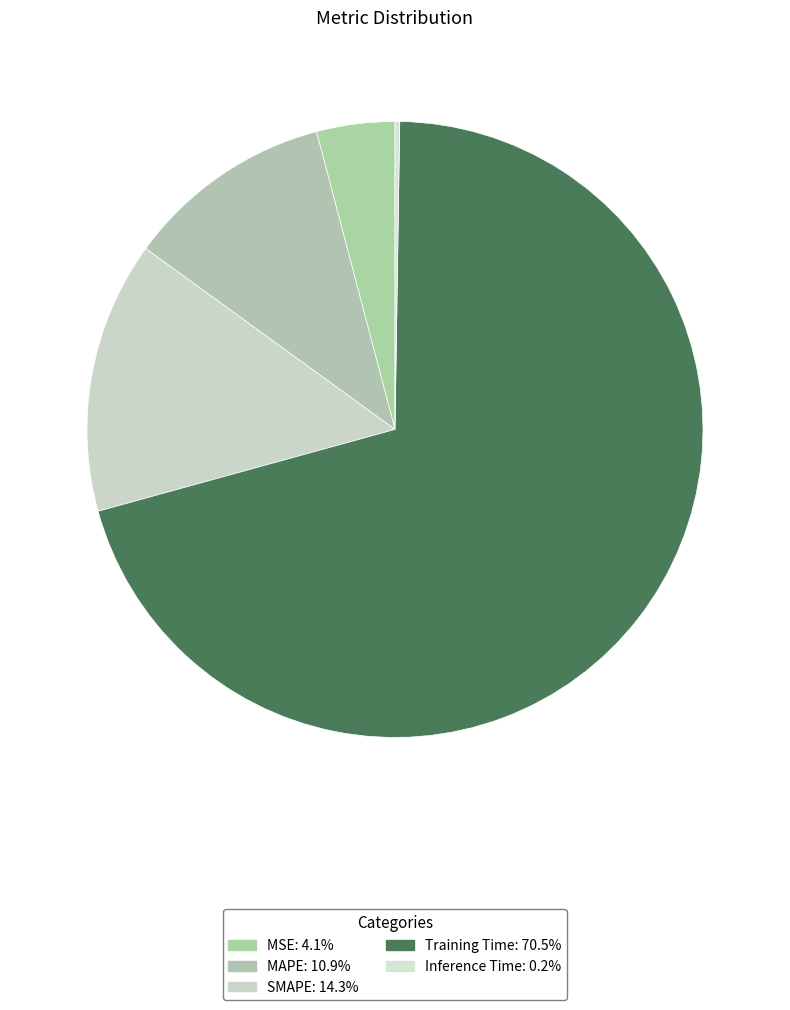

Count the number of slices in the pie.

5